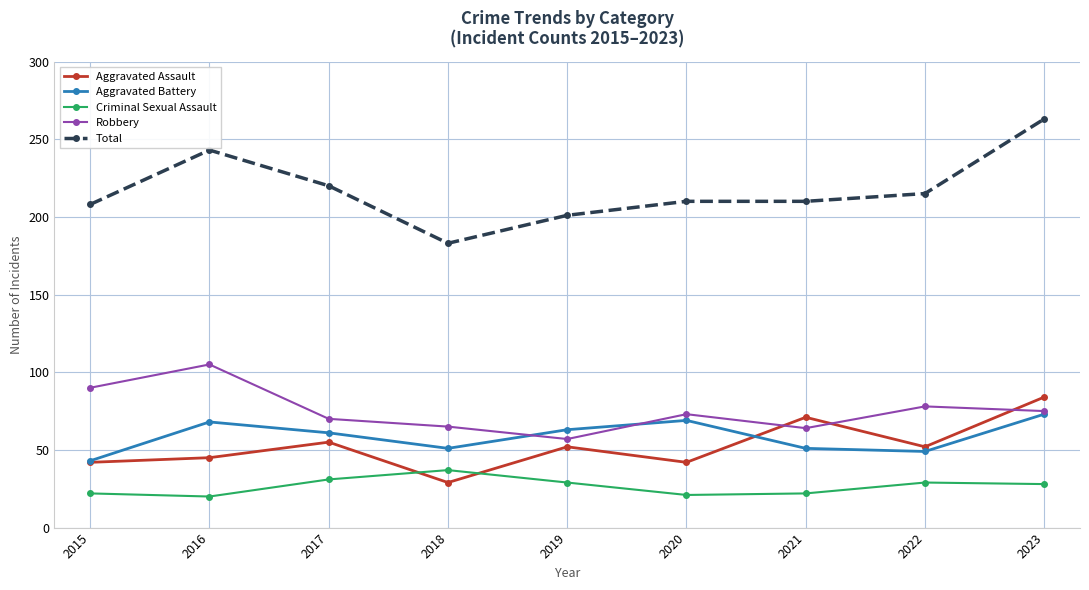

True or false: Criminal Sexual Assault has a value of 16 at 2023.

False